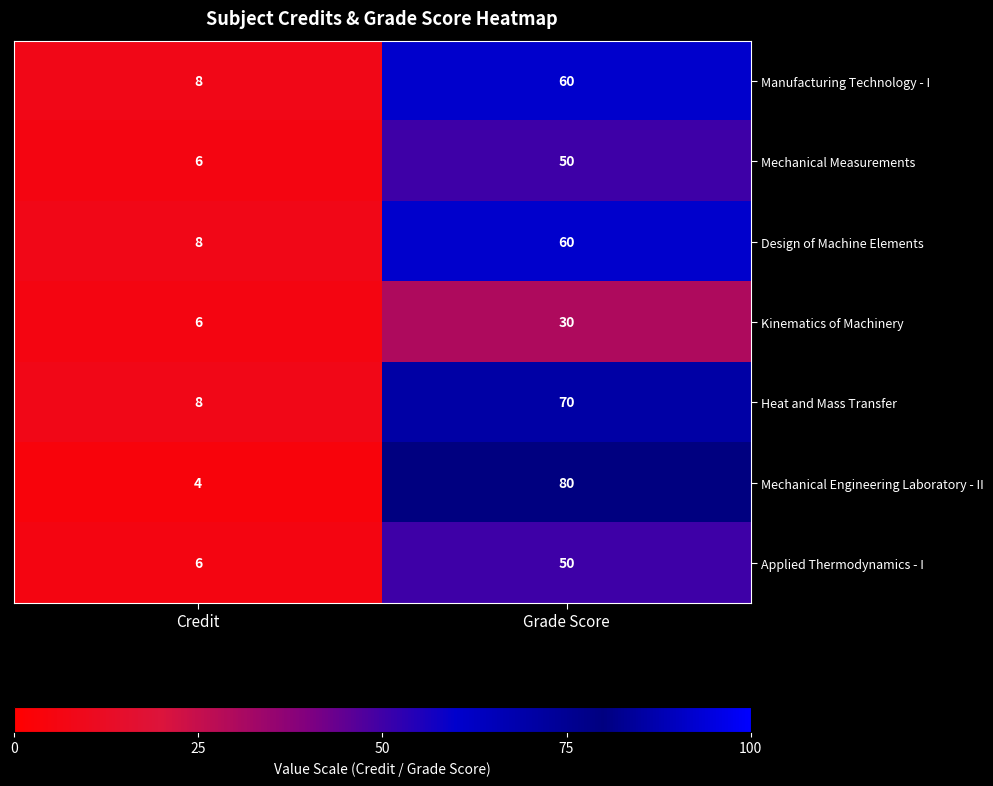

What is the highest value of the Kinematics of Machinery series?

30